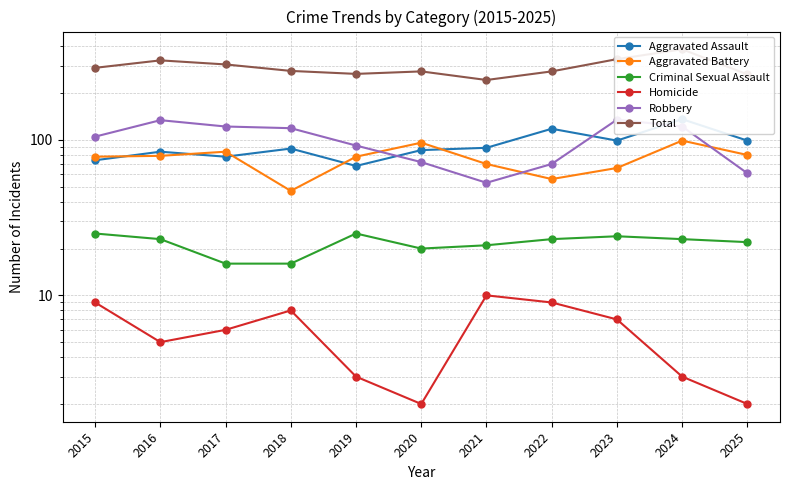

What is the difference between the maximum and second lowest values in the Aggravated Assault series?

62